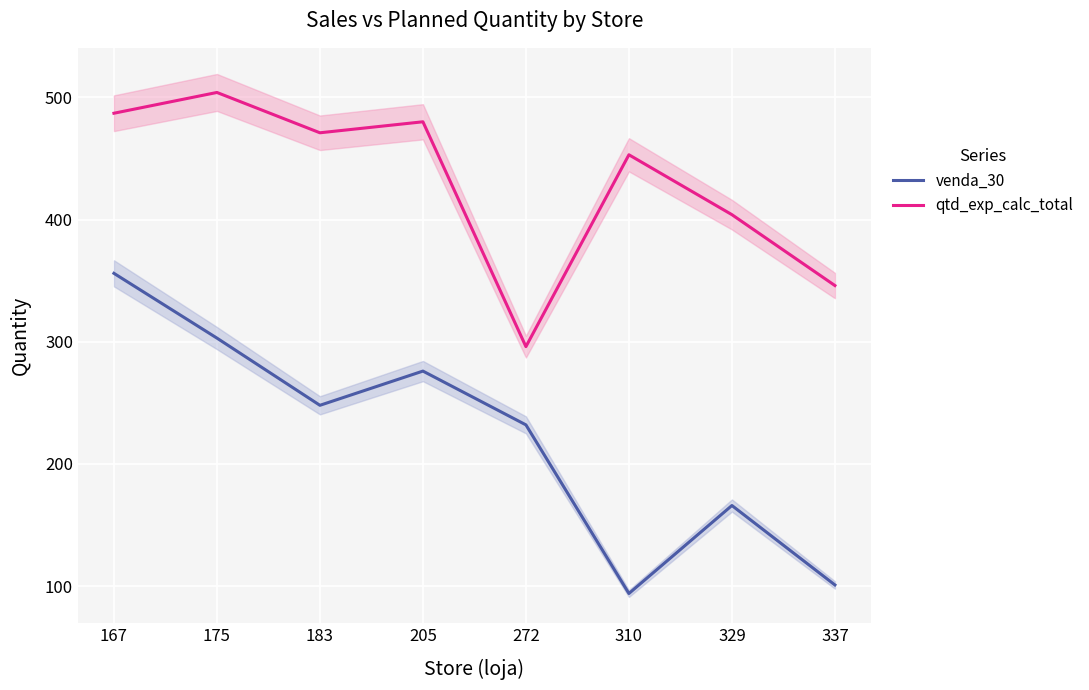

Where does the qtd_exp_calc_total series first go above 471?

167